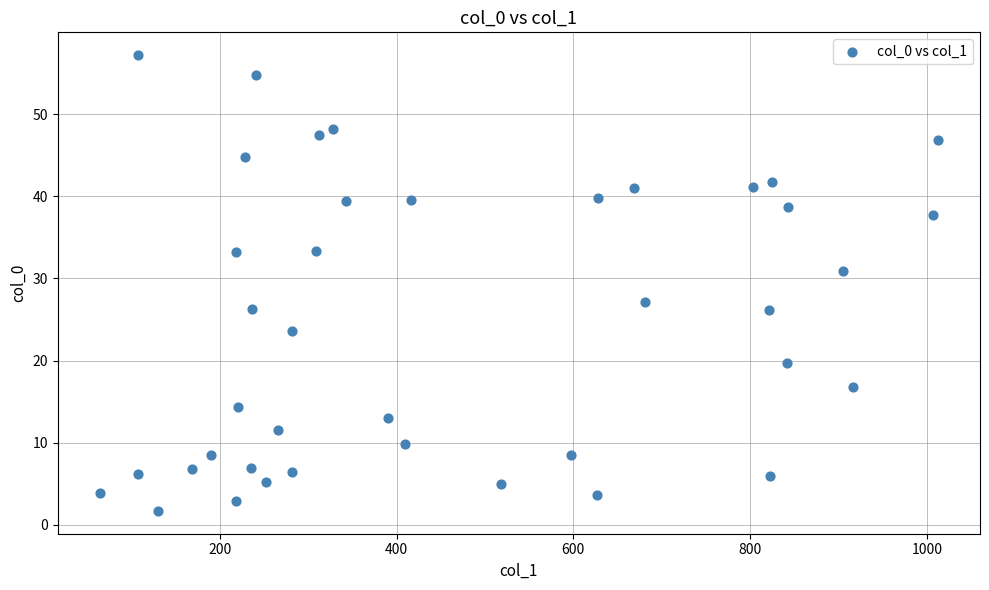

What is the range of X values (max minus min)?

948.8